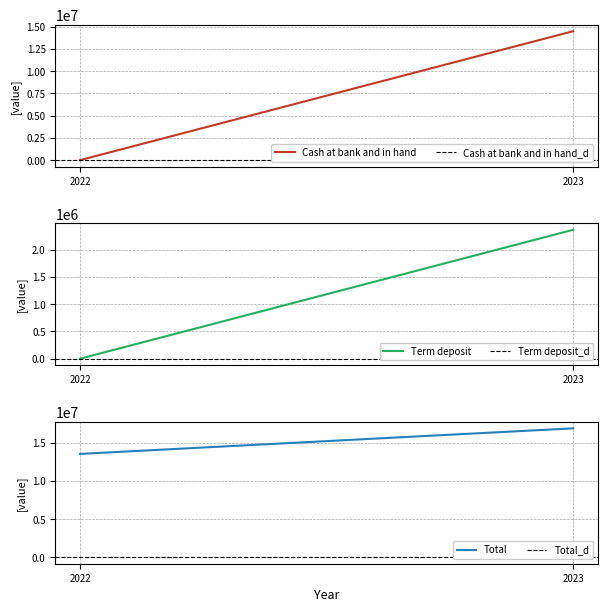

Between 2023 and 2022, which series saw the biggest shift?

Cash at bank and in hand